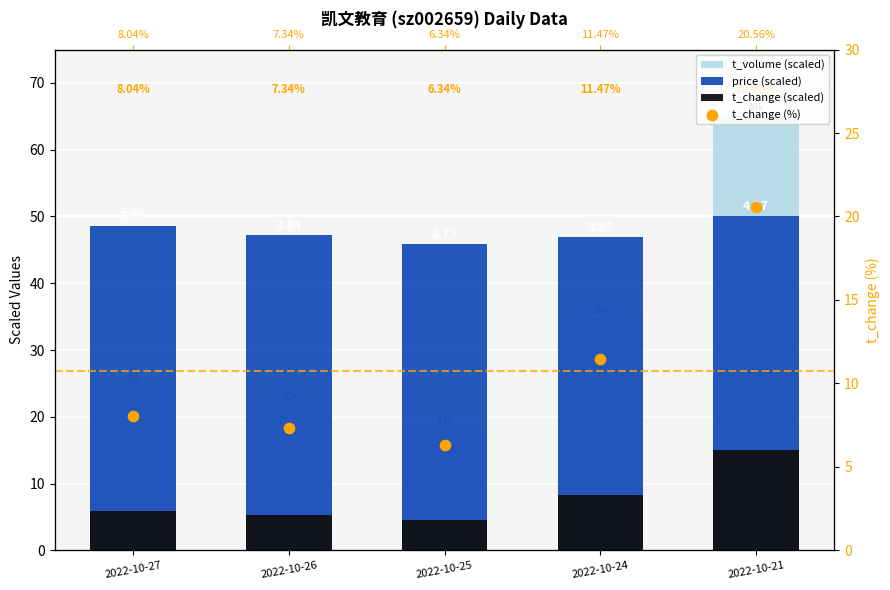

Which series has the largest total across all categories?

price (scaled)